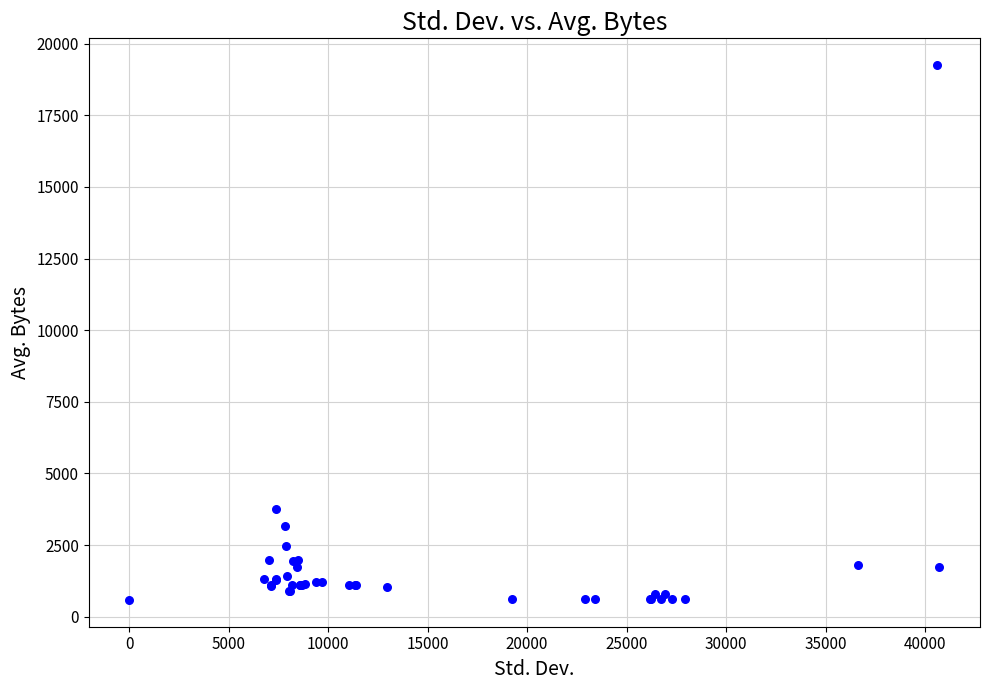

What Y value in the scatter plot is closest to 9917?

3757.2